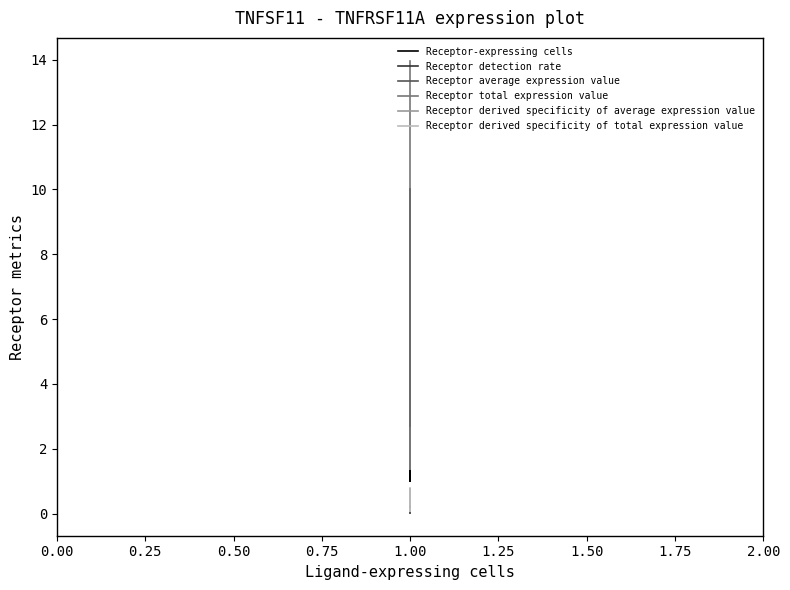

Which series has the largest total across all categories?

Receptor total expression value